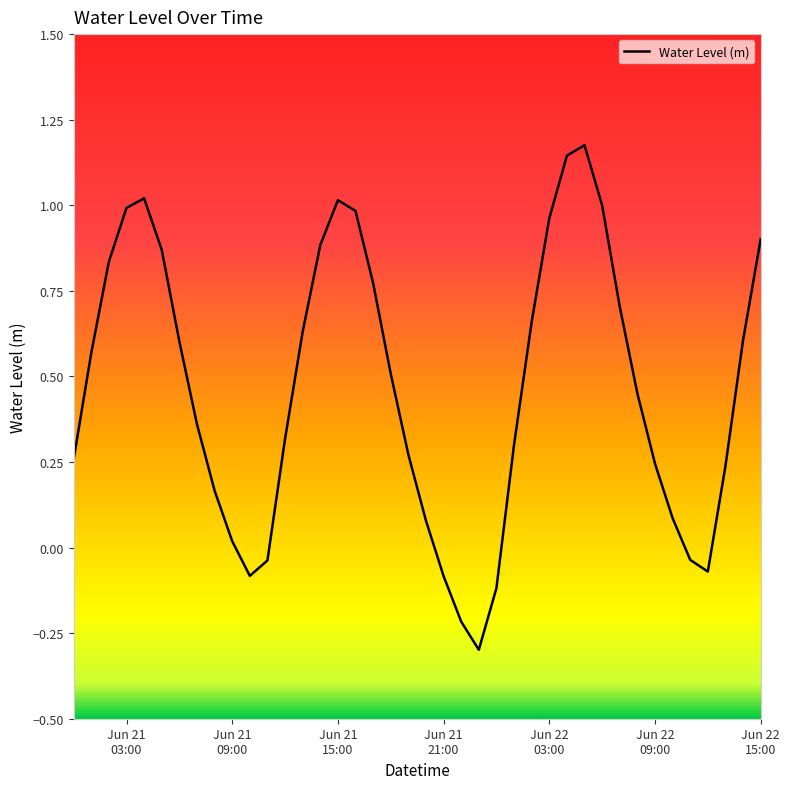

What is the difference between the maximum and minimum values?

1.5